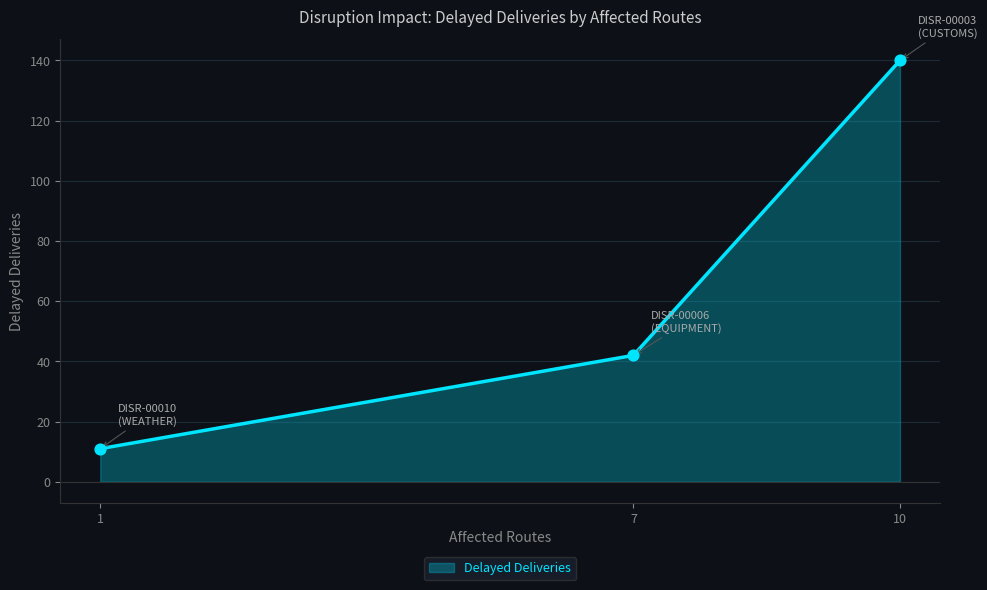

What is the change in value from 7 to 1?

-31